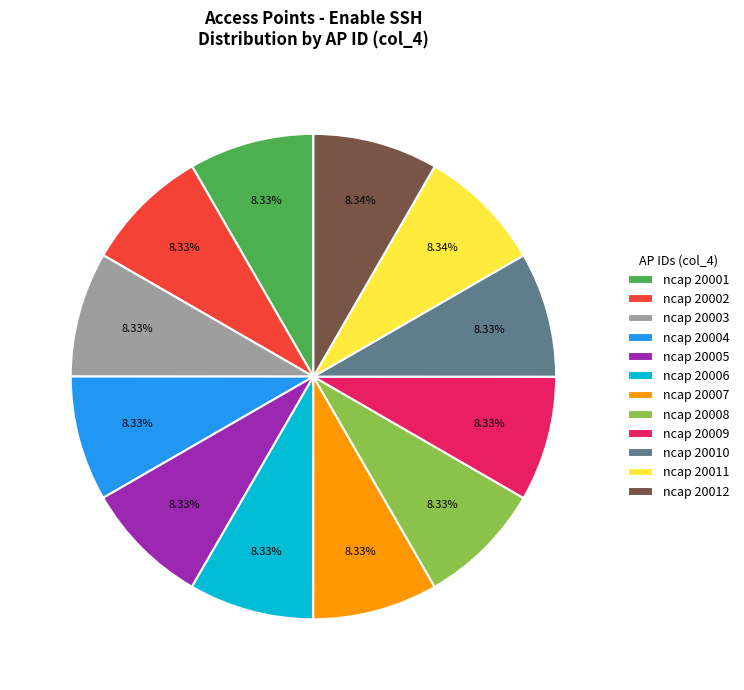

Does ncap 20001 account for over 50% of the chart?

No